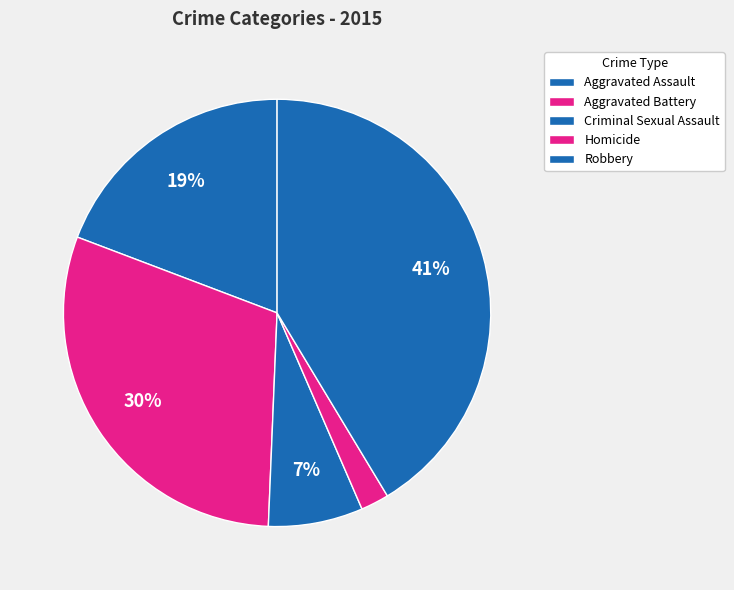

To the nearest percent, what percentage of the pie is Aggravated Battery?

30%